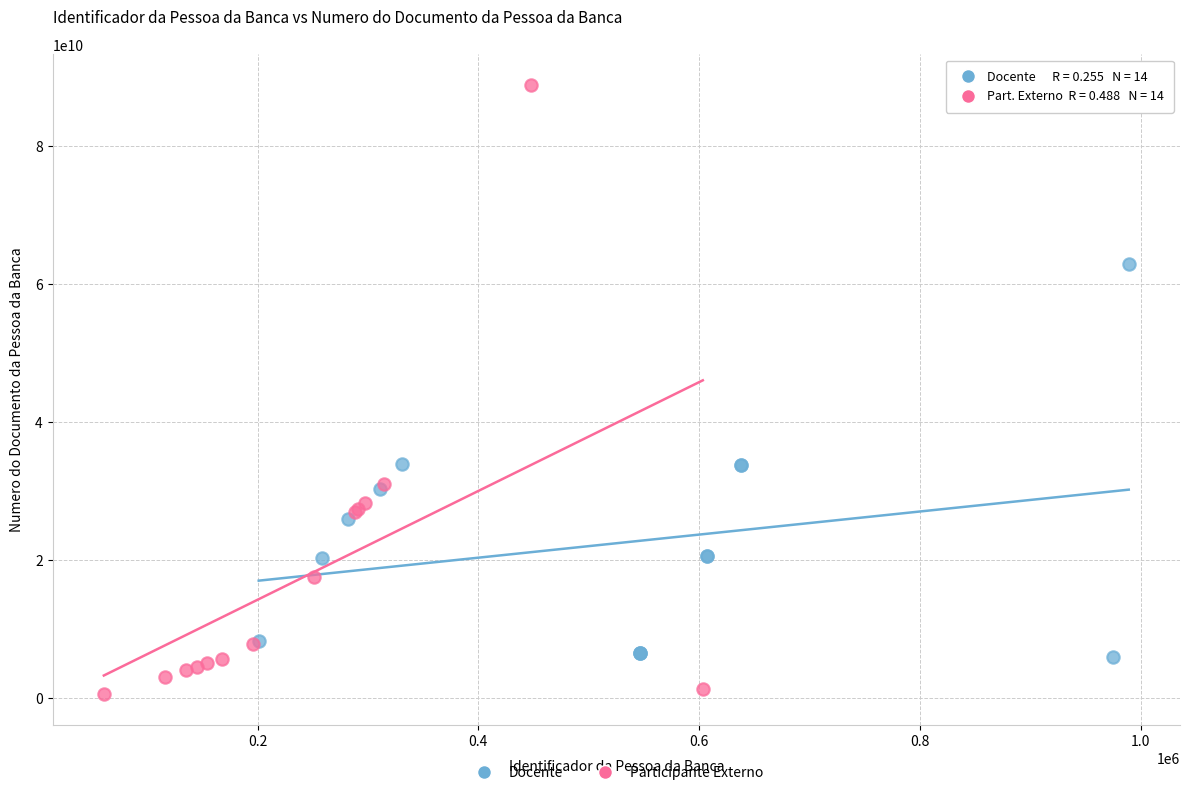

Which series contains the highest Y value?

Participante Externo